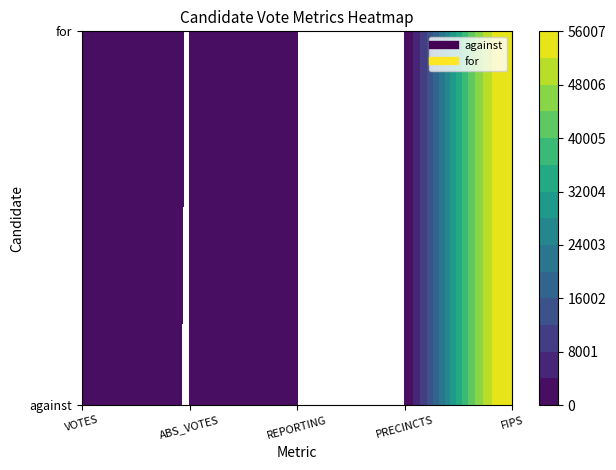

Which series changed the most between VOTES and REPORTING?

for